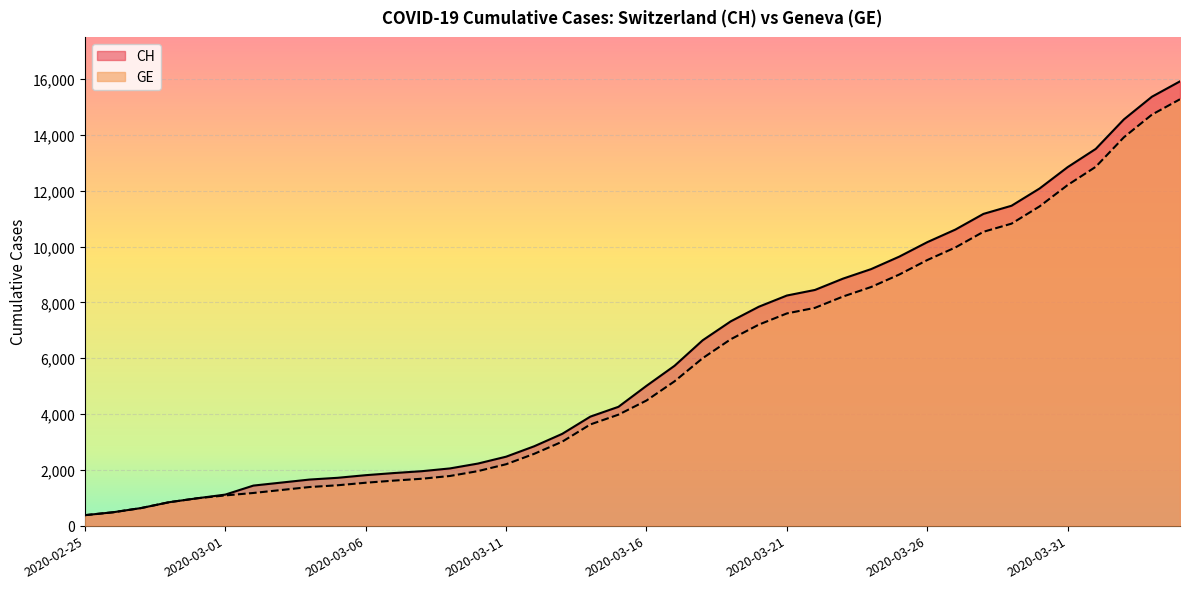

Is it true that CH equals 17203 at 2020-03-25?

False